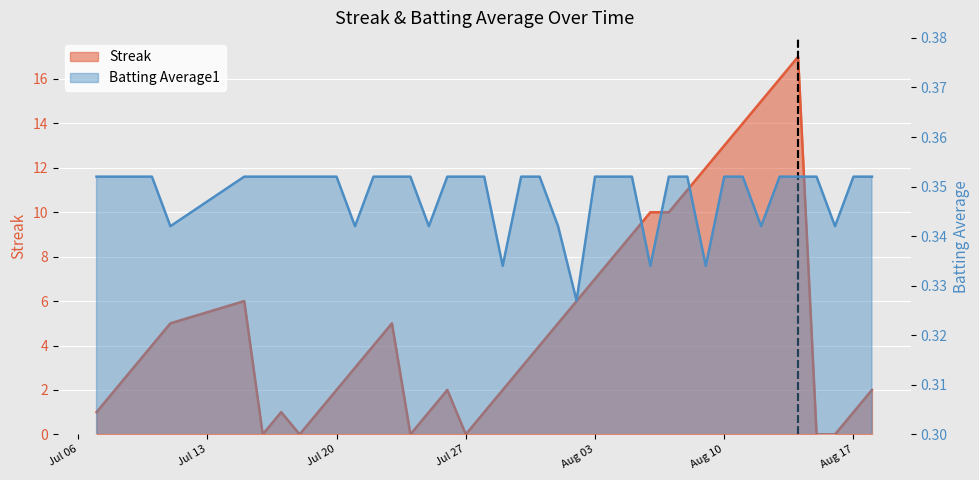

True or false: Streak has a value of 11.0 at 2010-08-08.

True